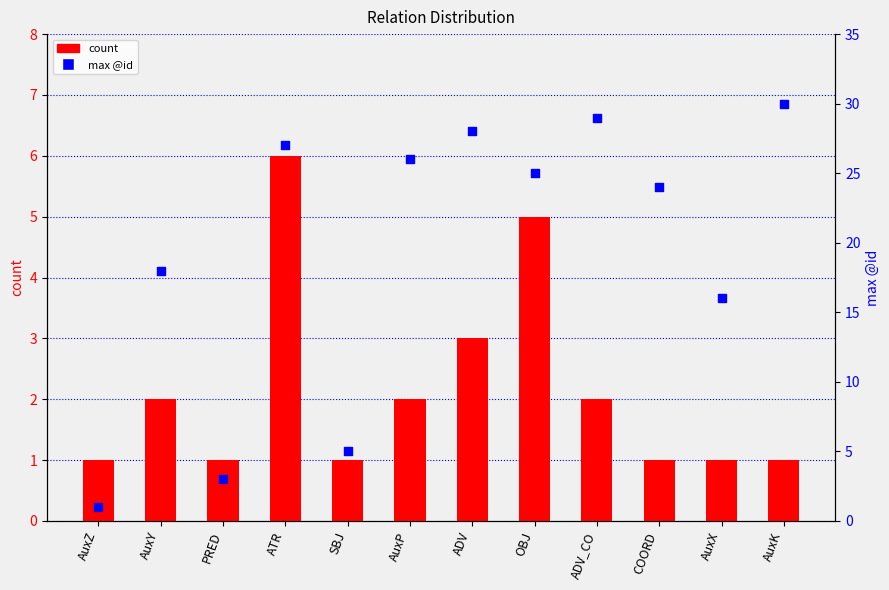

What is the total value across all series at ATR?

33